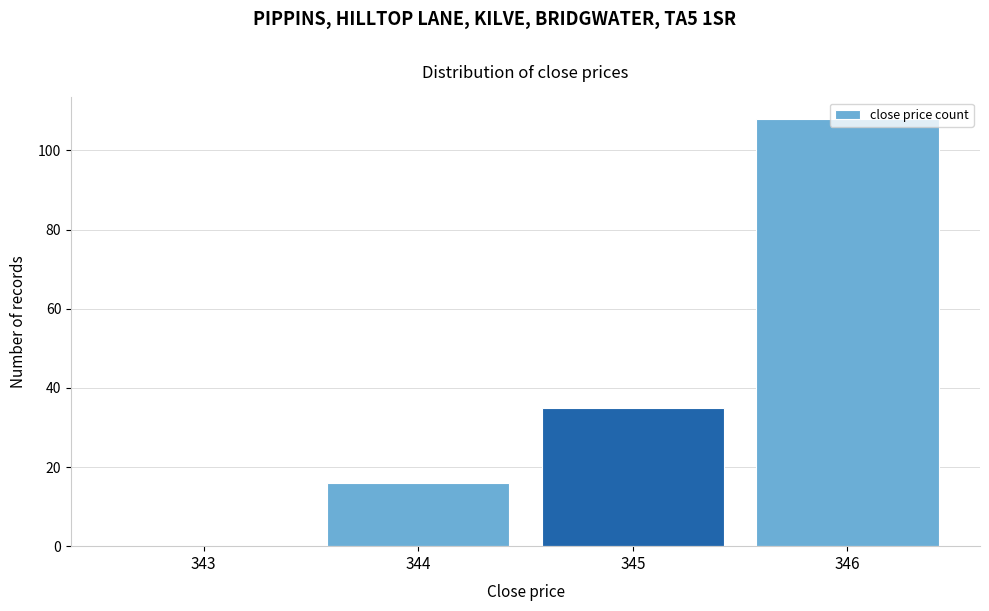

What is the change in value from 343 to 345?

+35